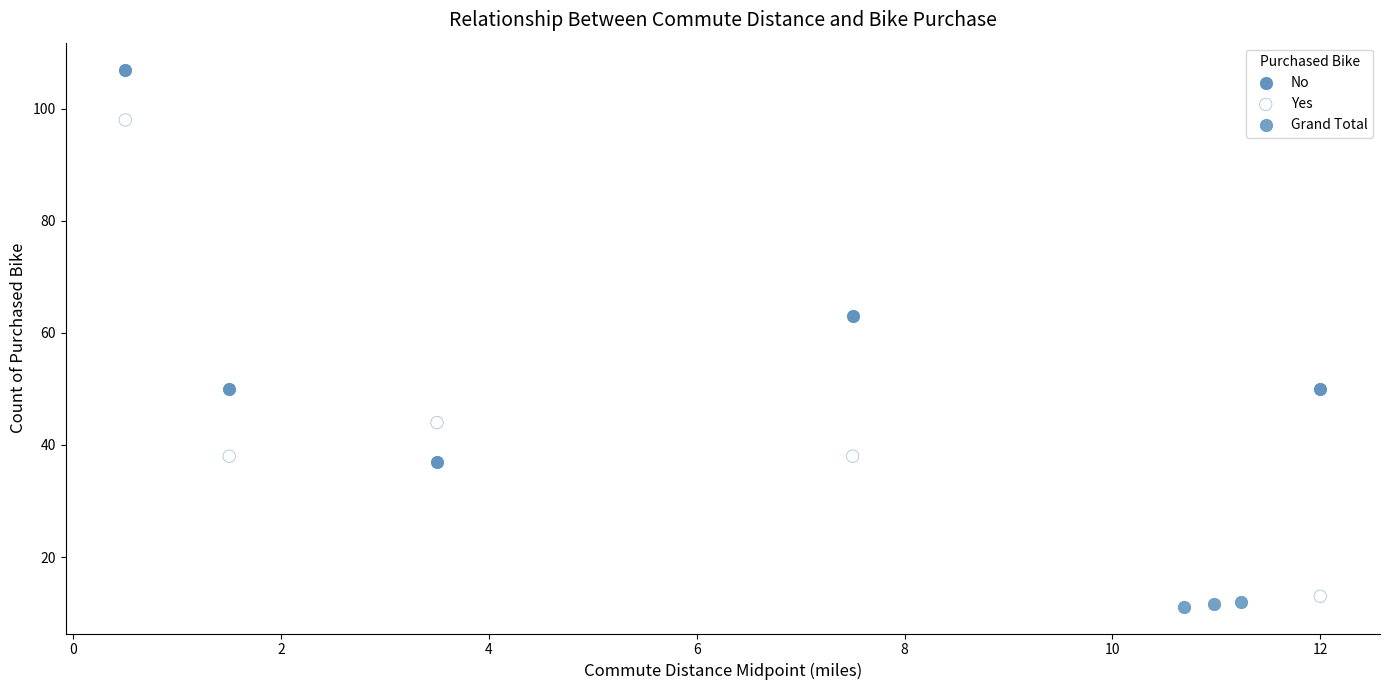

Which series has the largest Y range (max minus min)?

Yes